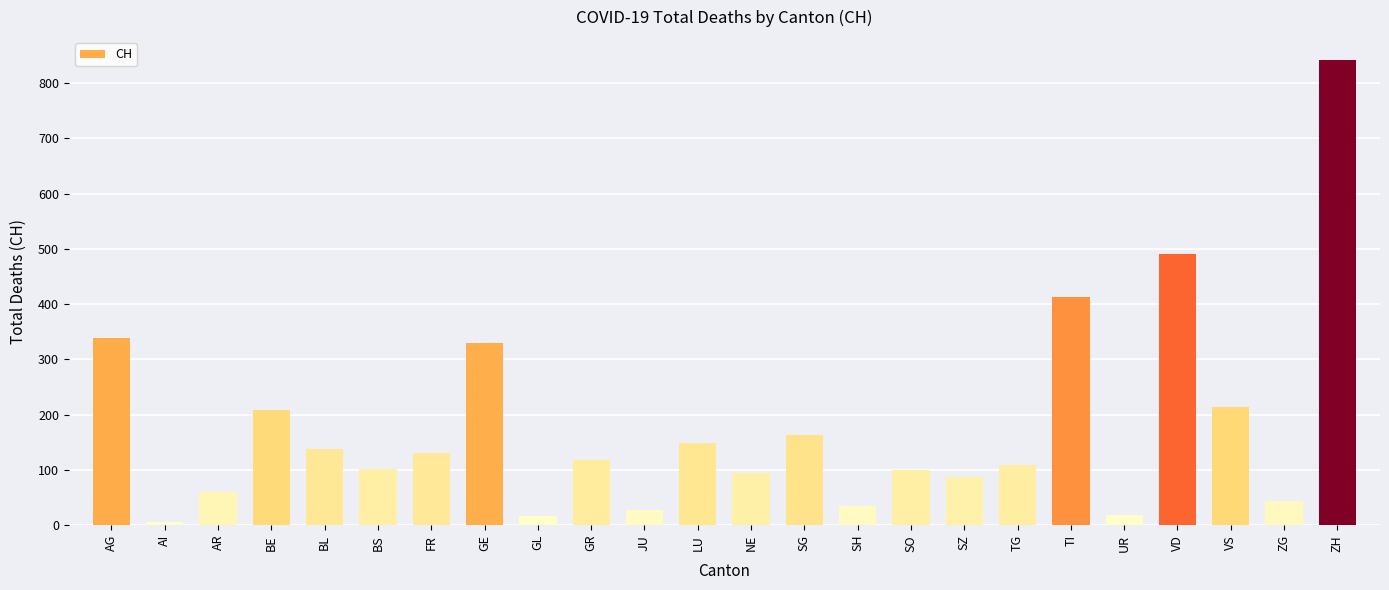

What is the label of the 22nd bar from the right?

AR